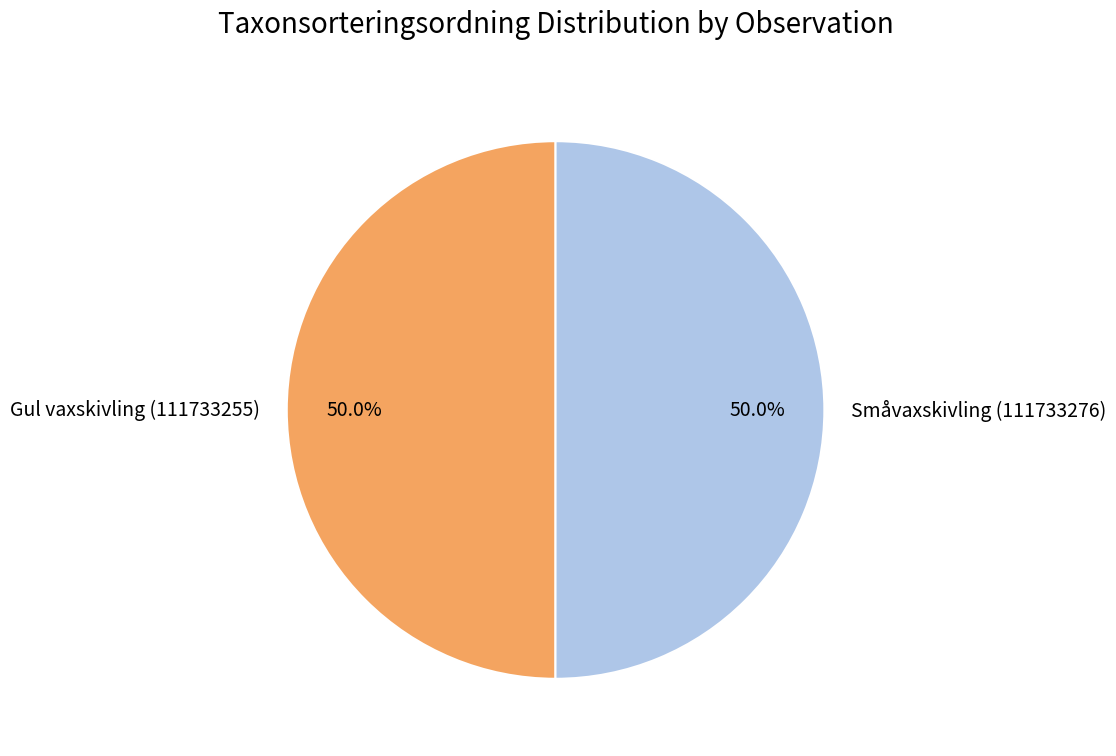

How many segments does this pie chart have?

2